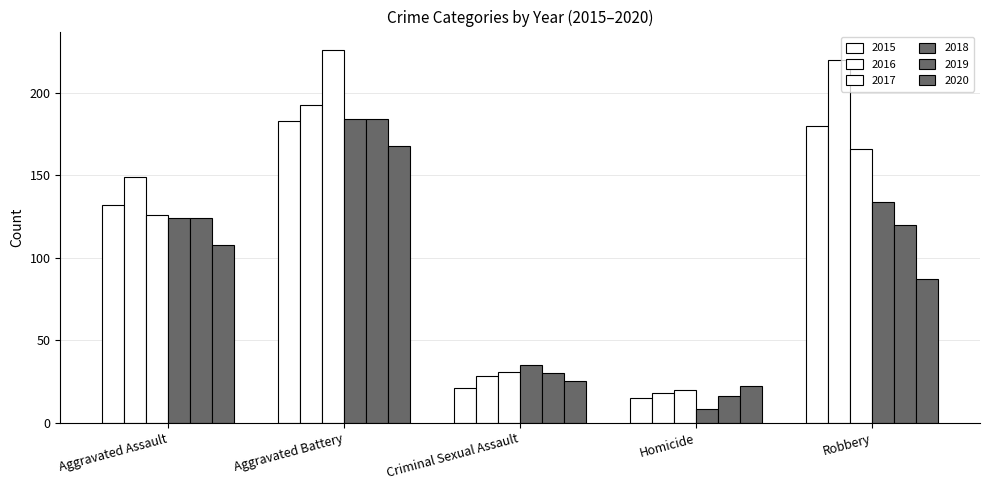

How many groups of bars are there?

5